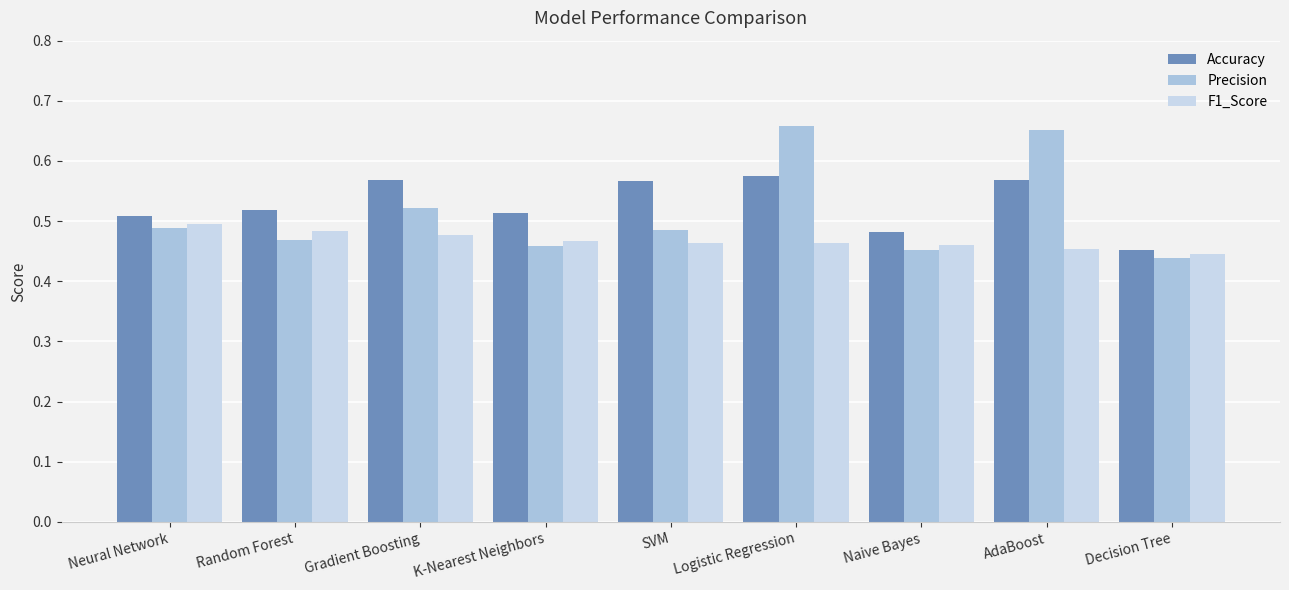

What is the difference between the second highest and minimum values in the Precision series?

0.2